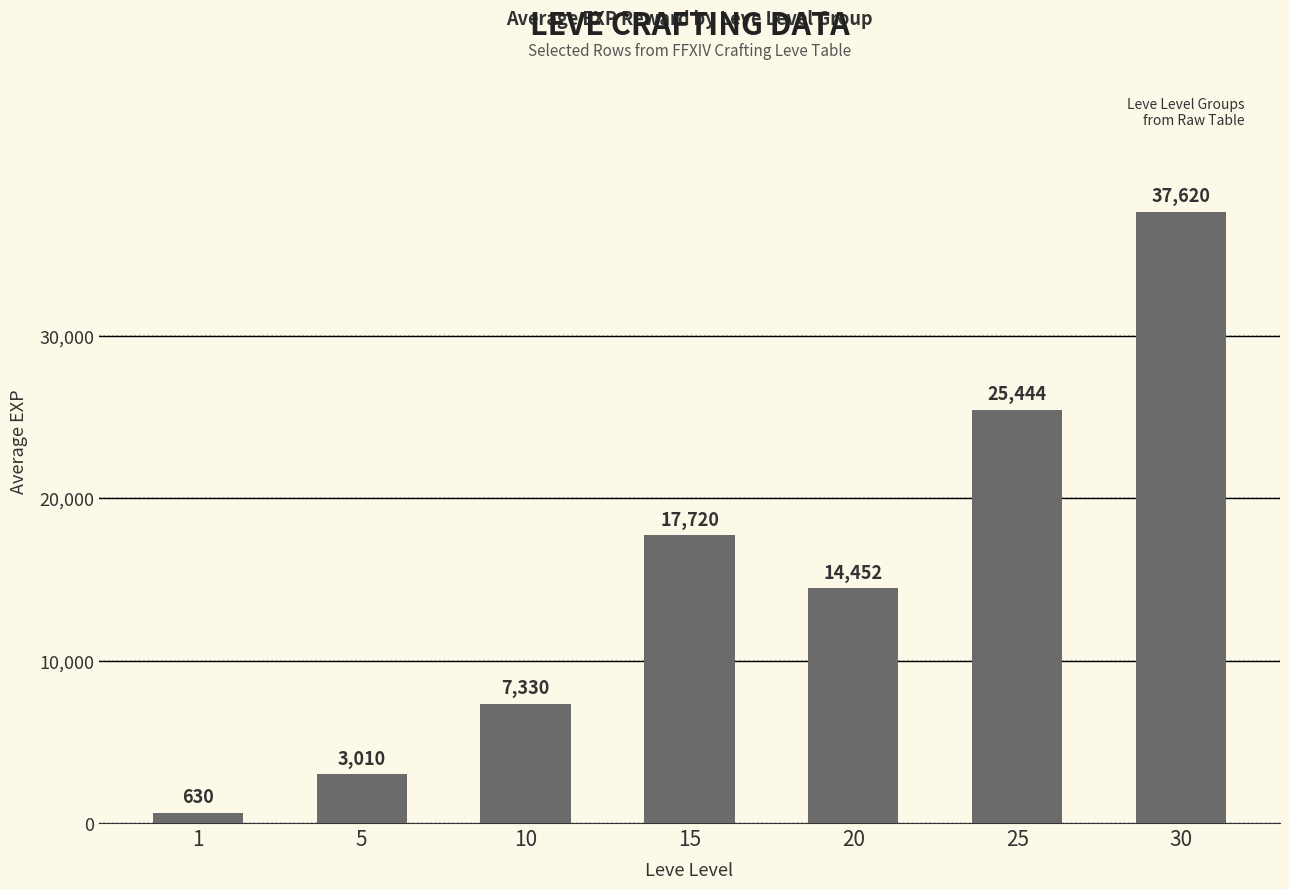

What is the ratio of the value at 10 to the value at 20?

0.5